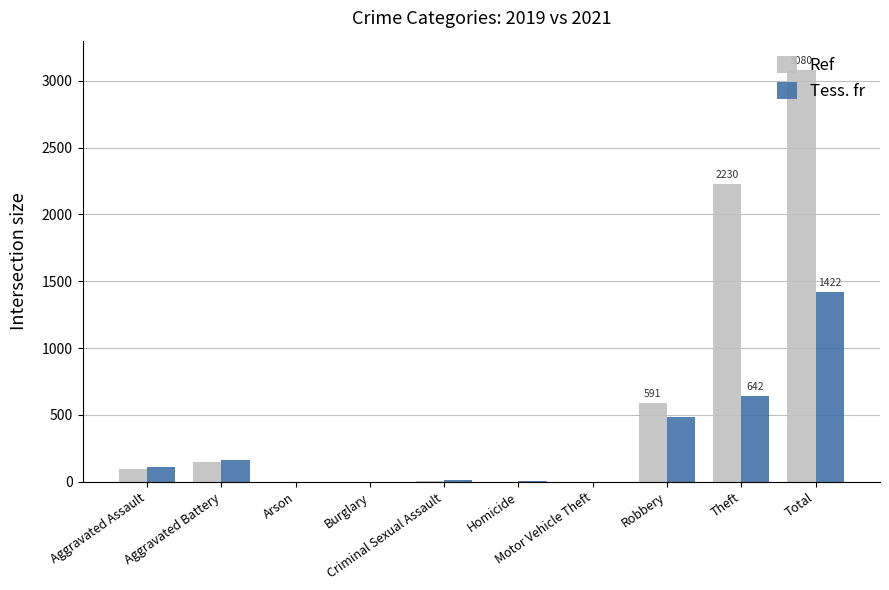

What is the highest value of the Ref series?

3080